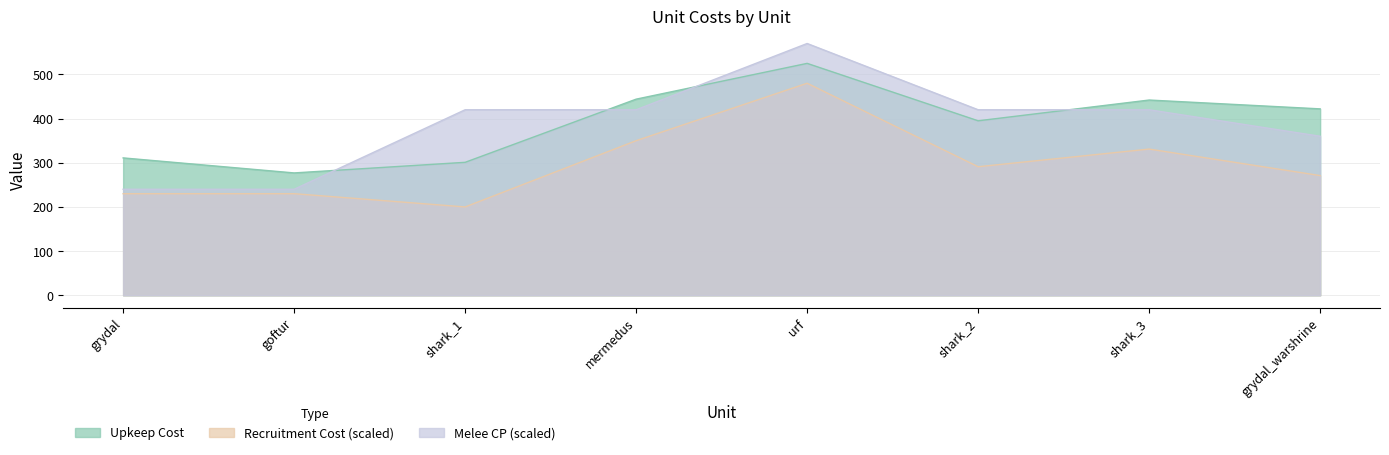

At which category is the sum across all series the highest?

urf